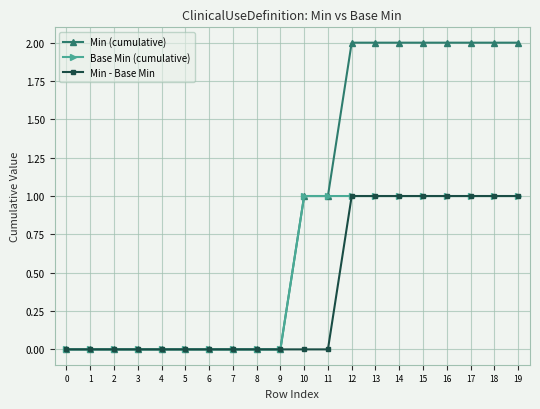

What is the difference between the maximum and minimum values in the Min - Base Min series?

1